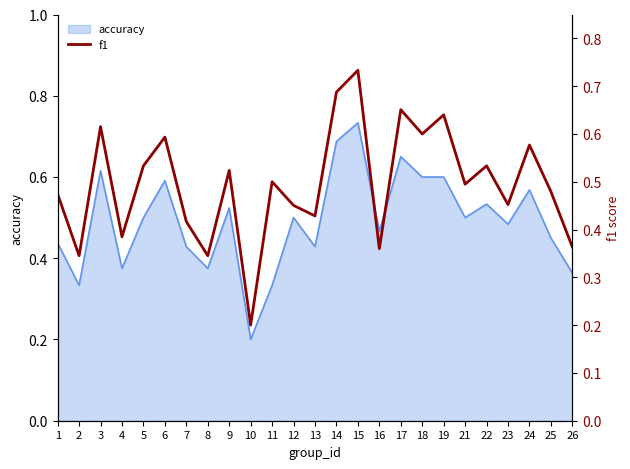

Where is the data nearest to the value 0?

10